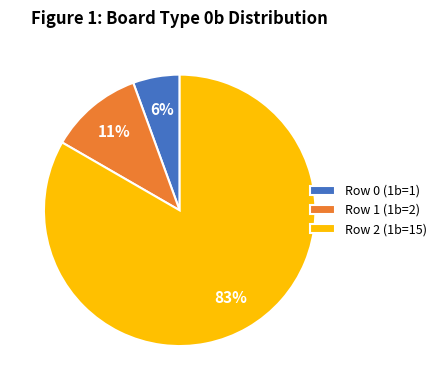

What is the ratio of the value at Row 2 (1b=15) to the value at Row 1 (1b=2)?

7.5